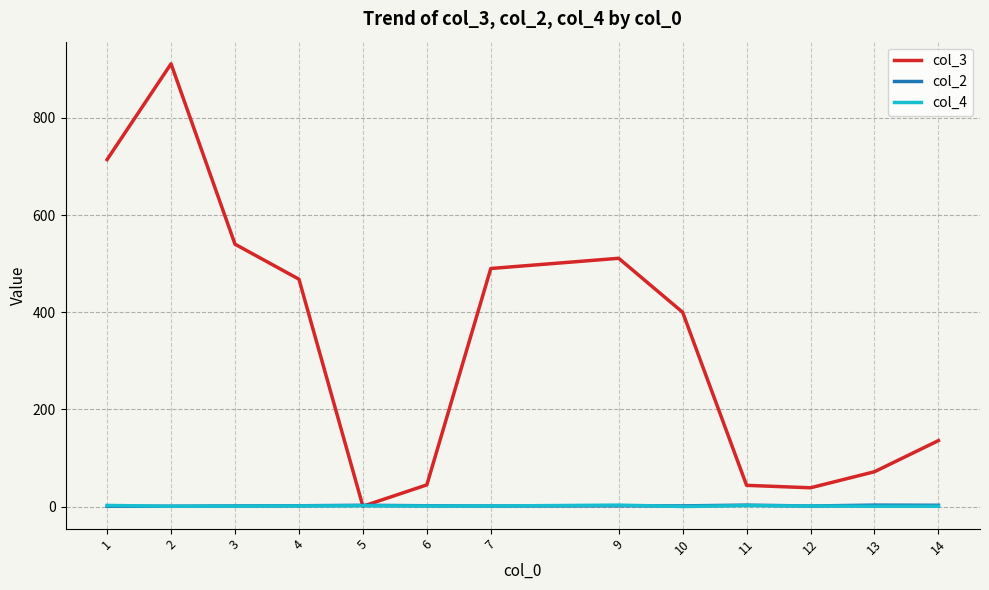

At which category is the sum across all series the highest?

2